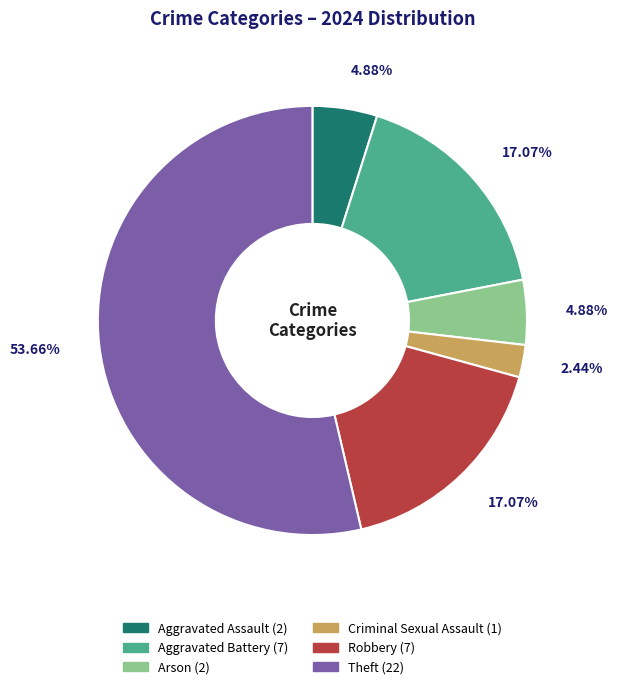

How many slices are in this pie chart?

6